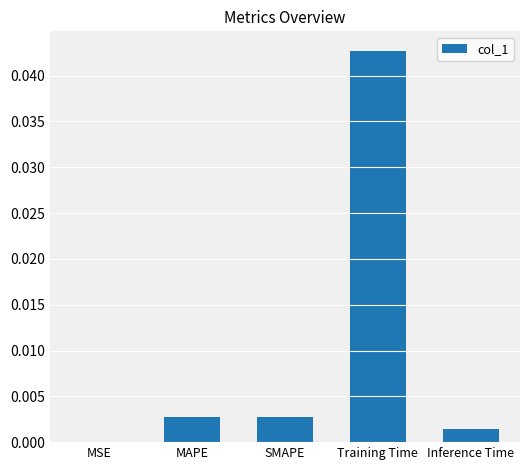

Is it true that the value at Inference Time is 0.0?

True